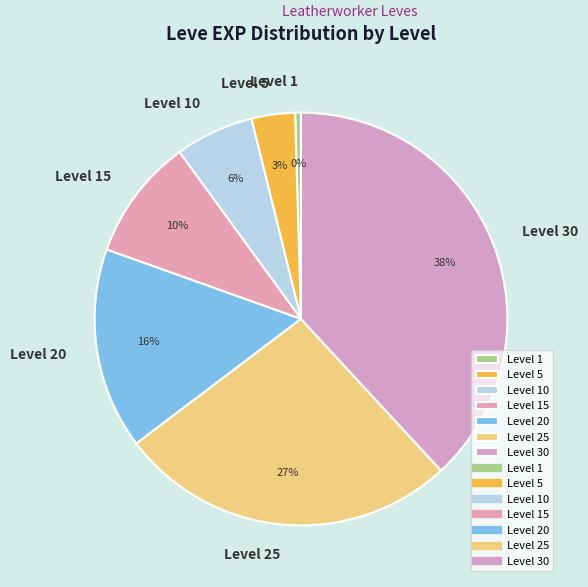

Between Level 15 and Level 10, which is larger?

Level 15